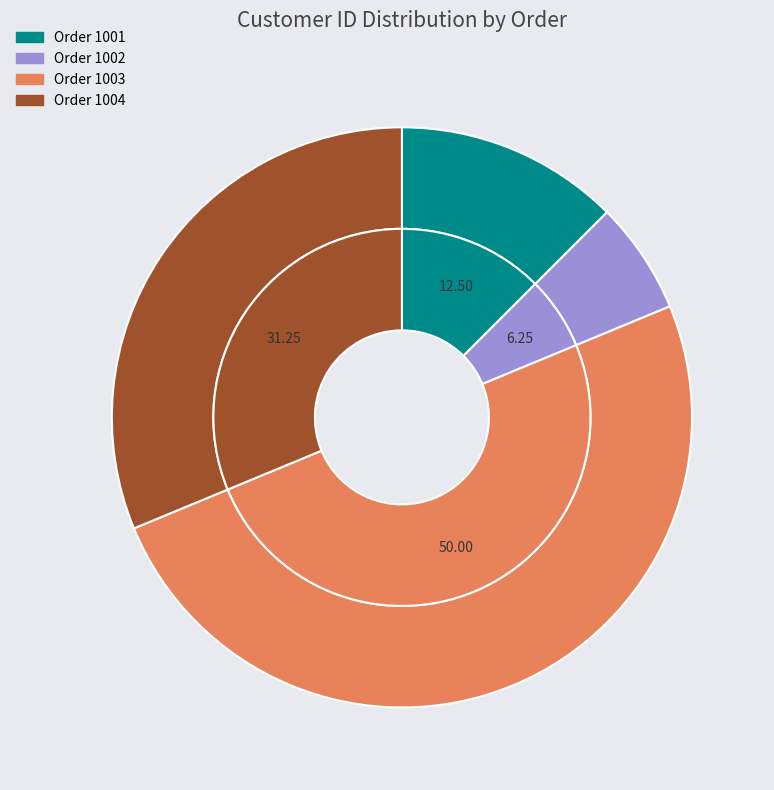

Do 1004 and 1002 together represent more than half of the pie?

No